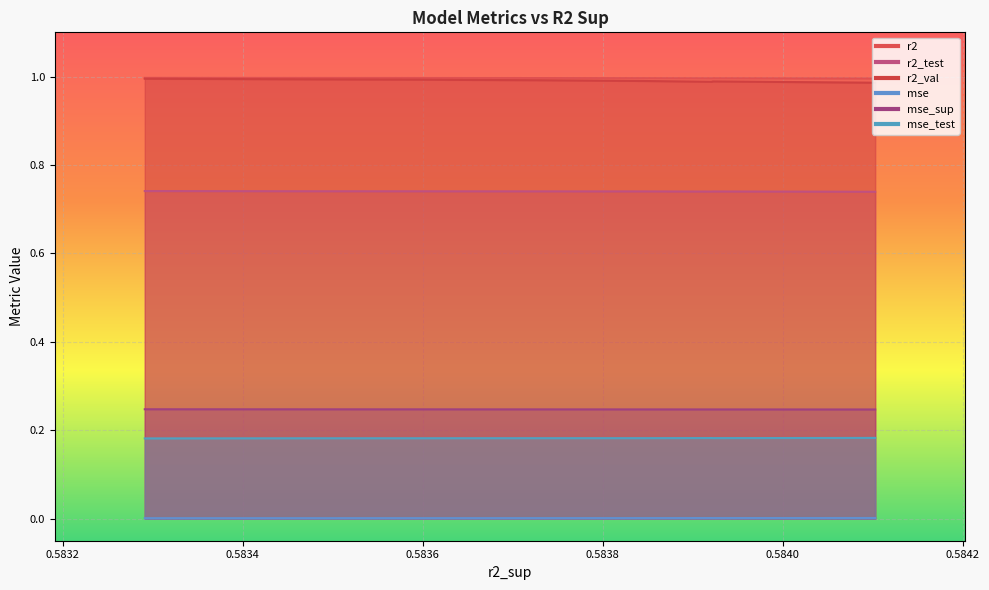

How many distinct data groups are displayed?

6